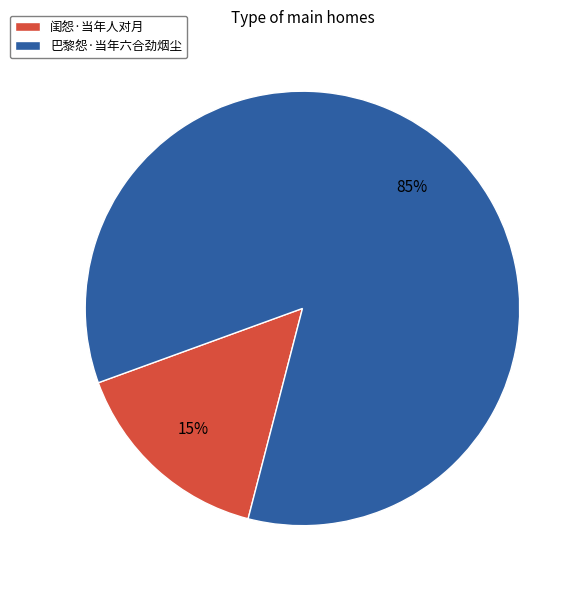

Between 闺怨·当年人对月 and 巴黎怨·当年六合劲烟尘, which is larger?

巴黎怨·当年六合劲烟尘